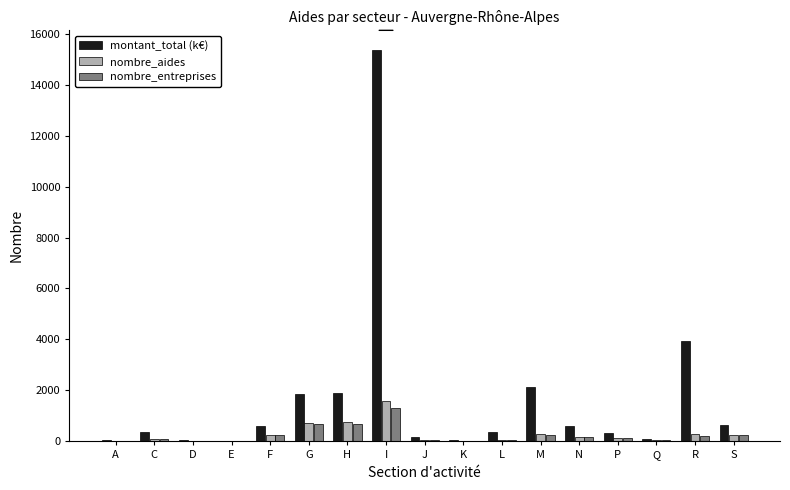

What is the greatest value displayed?

15361.3